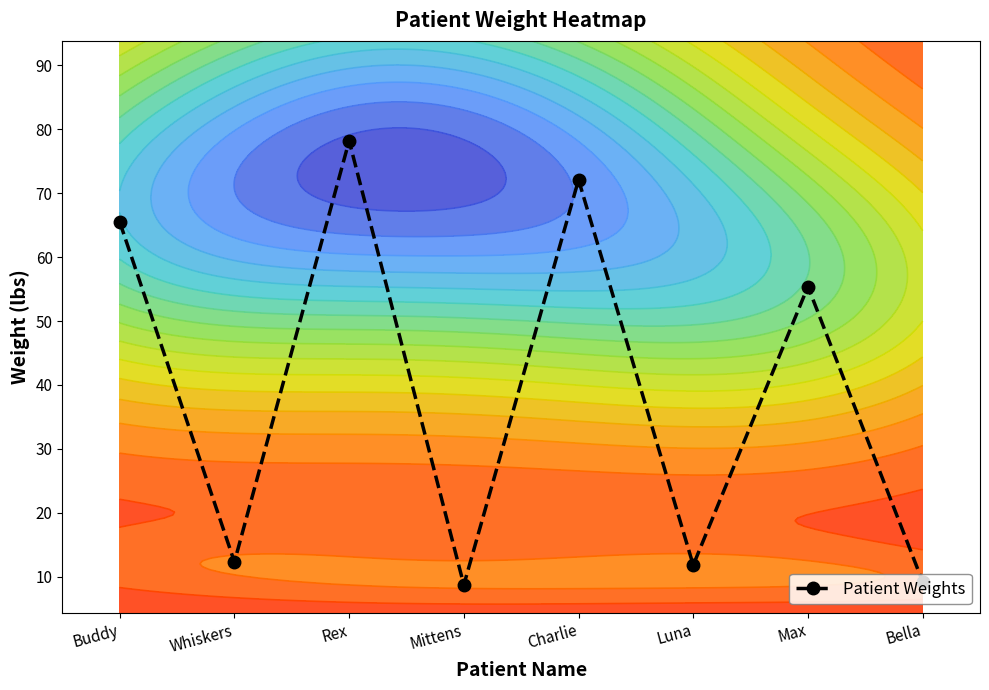

How many distinct data groups are displayed?

1